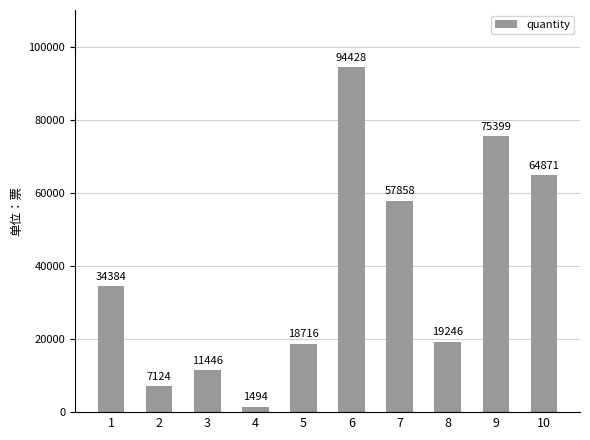

Read the value at 8, to the nearest 100.

19200